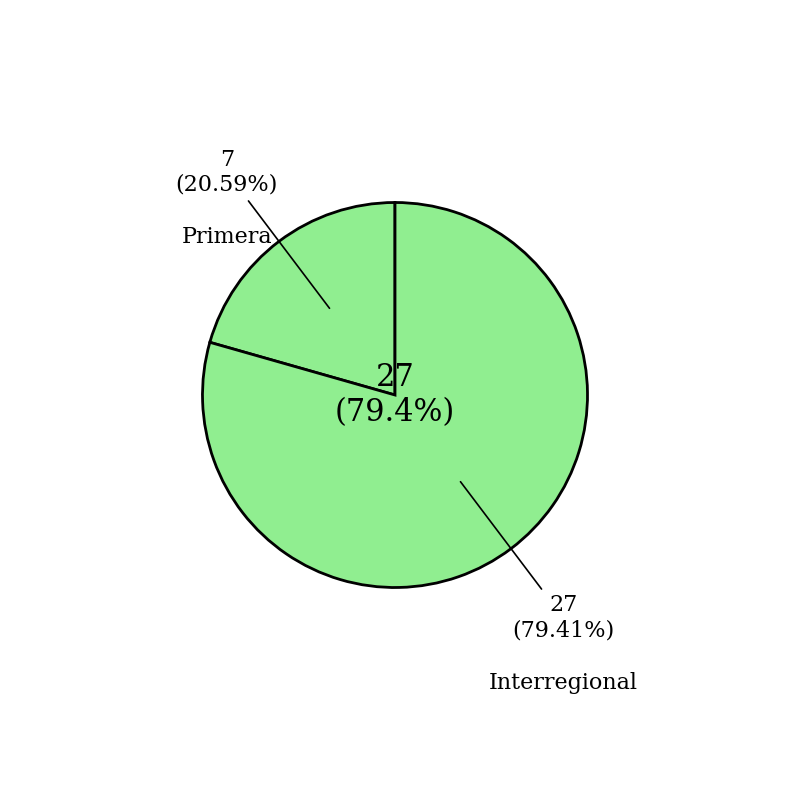

Do Interregional and Primera together represent more than half of the pie?

Yes